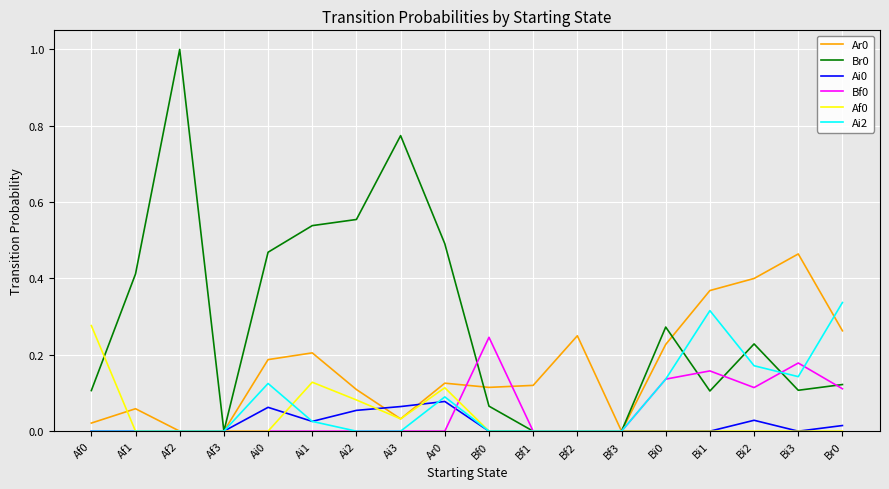

Is the value of Br0 at Bf2 greater than the value of Ar0 at Ar0?

No